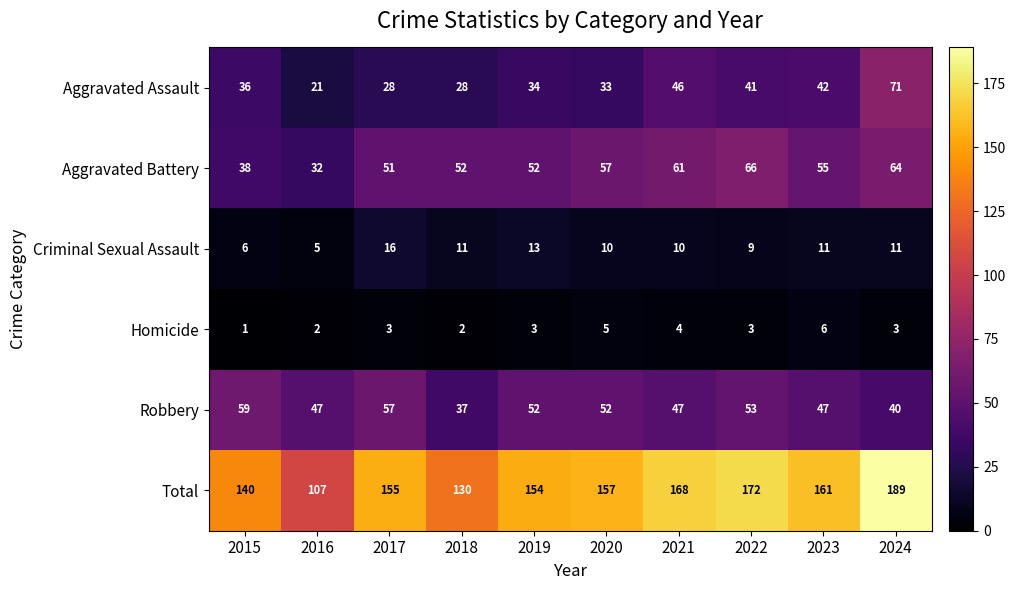

Which series has the largest range (max minus min)?

Total